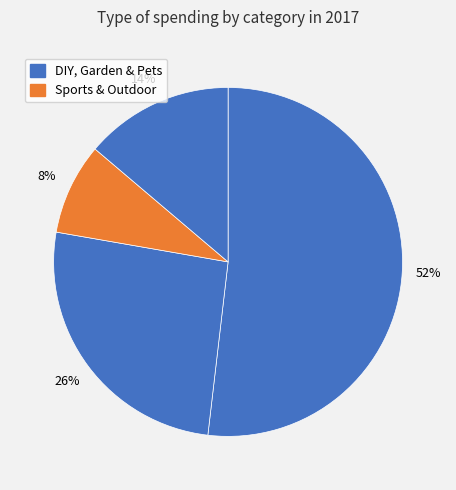

How many segments does this pie chart have?

4